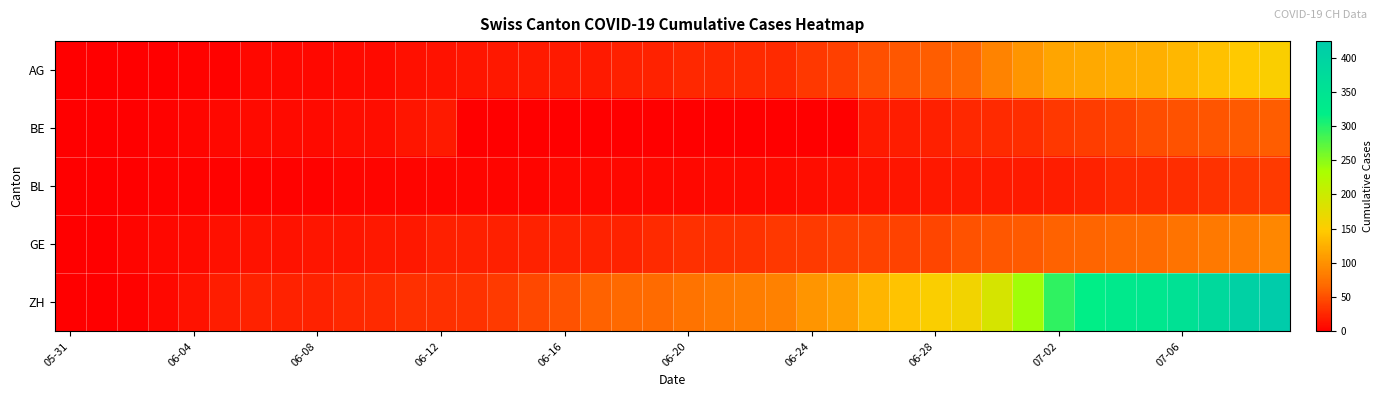

At which category does the chart reach its peak across all series?

39